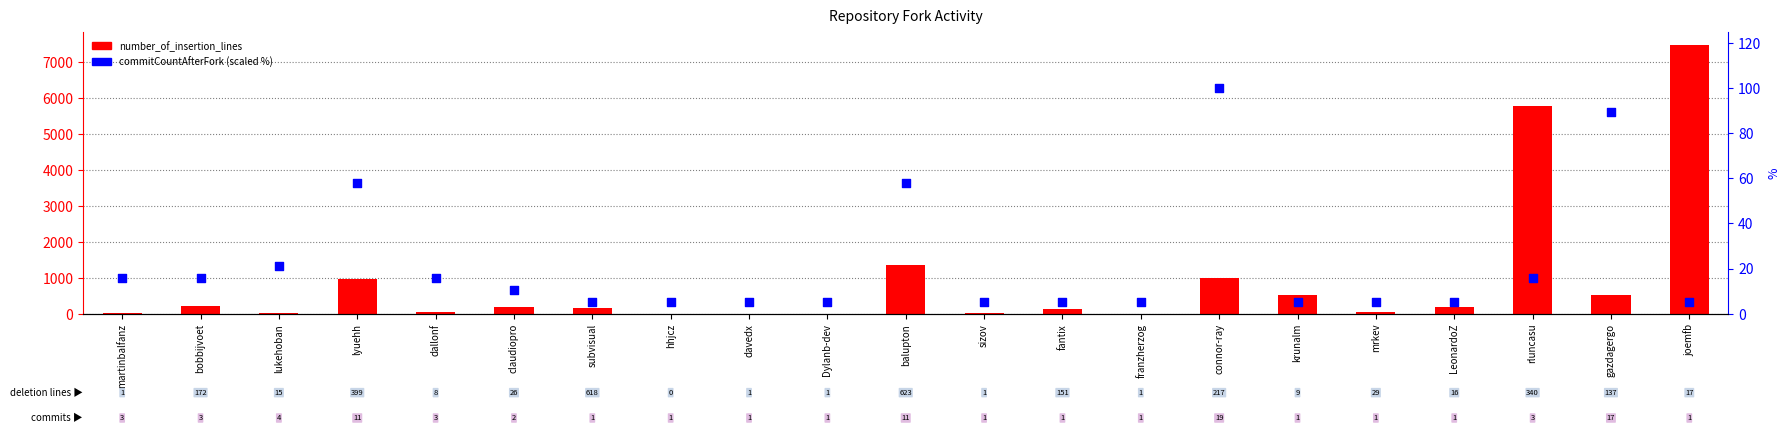

Which series has the largest total across all categories?

number_of_insertion_lines